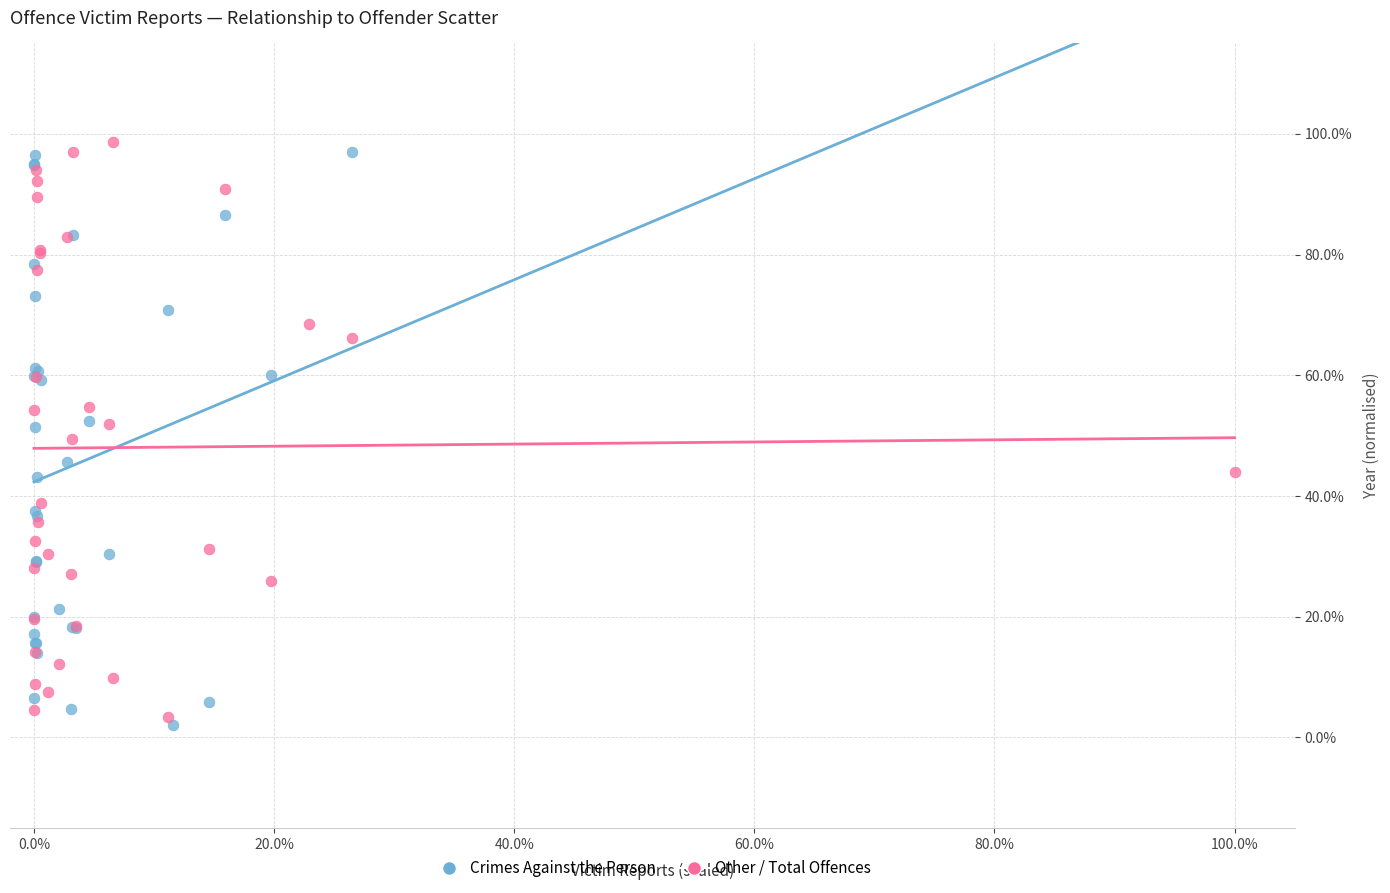

Which series reaches the minimum Y coordinate?

Crimes Against the Person